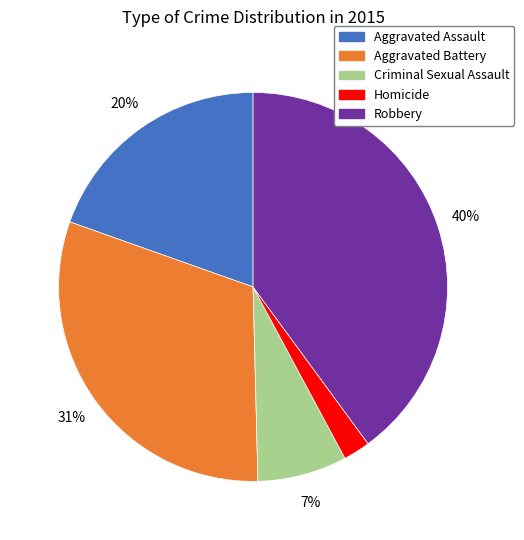

Combined, do Robbery and Criminal Sexual Assault account for over 50%?

No